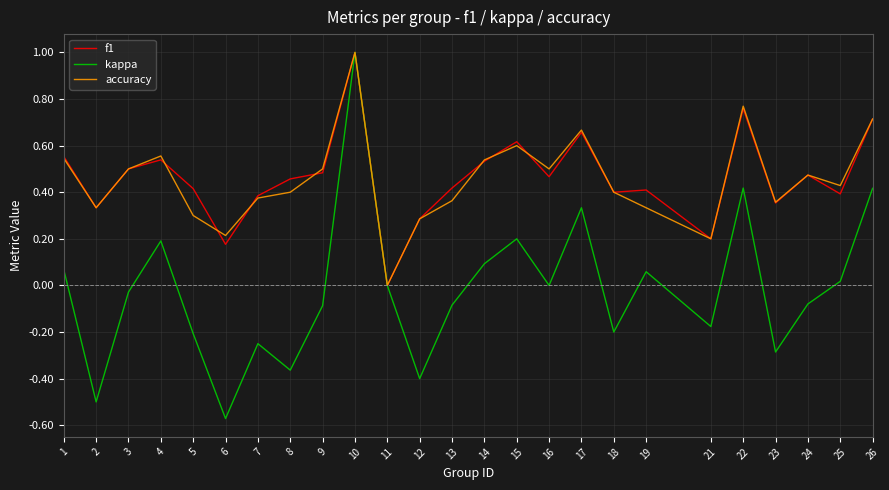

What is the total value across all series at 24?

0.9